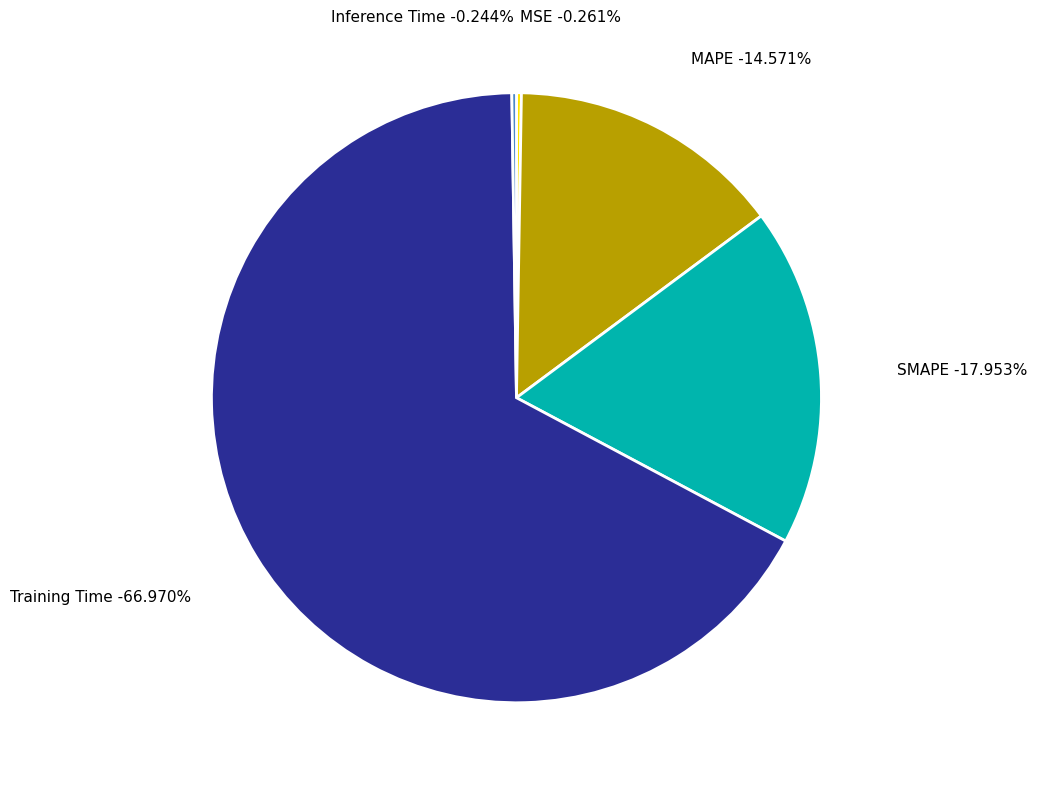

Is it true that Training Time is 74% of the pie?

False